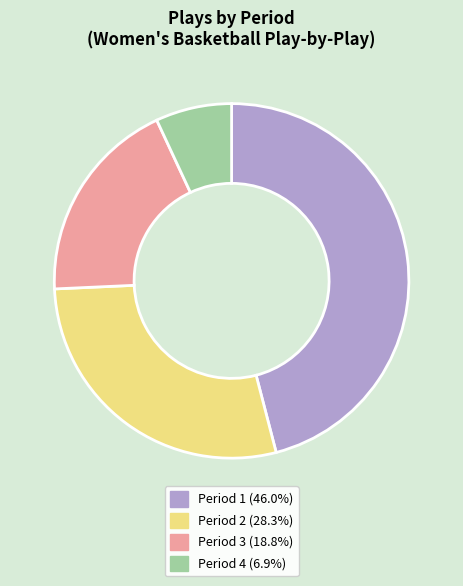

What is the ratio of the value at Period 3 (18.8%) to the value at Period 2 (28.3%)?

0.7